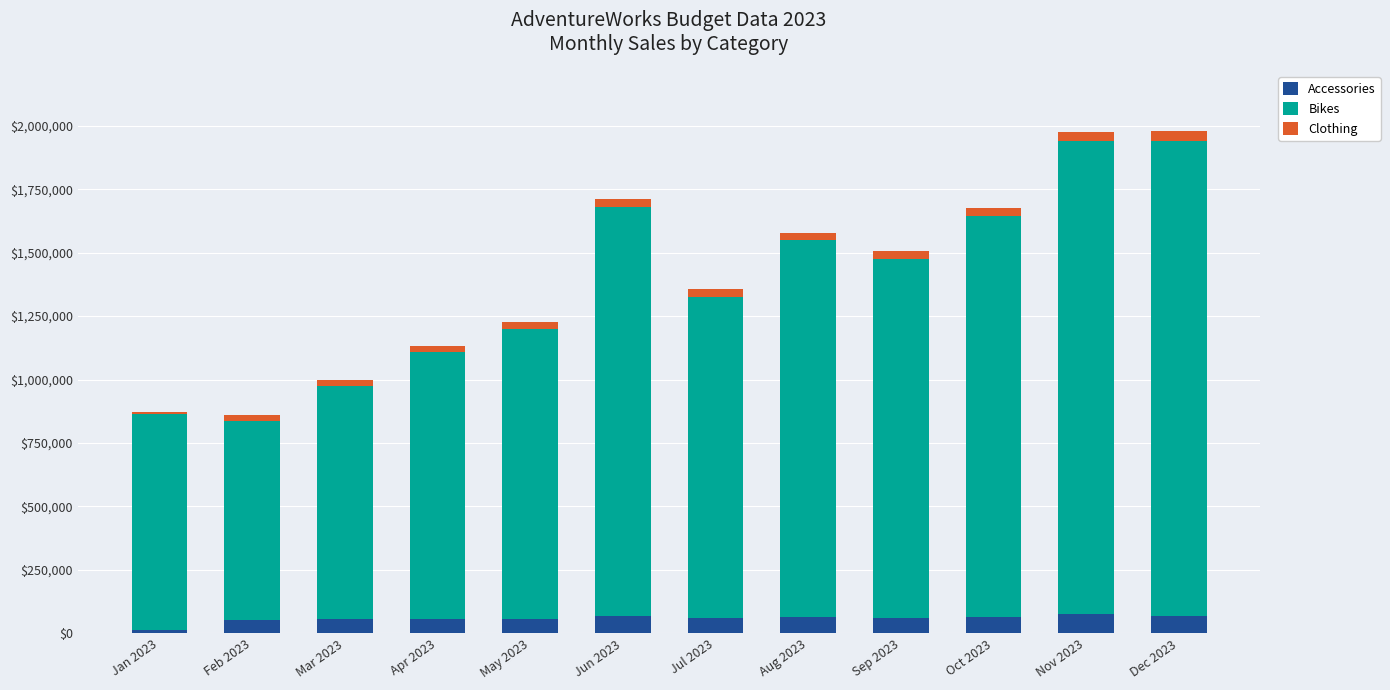

What is the sum of all Accessories values?

687607